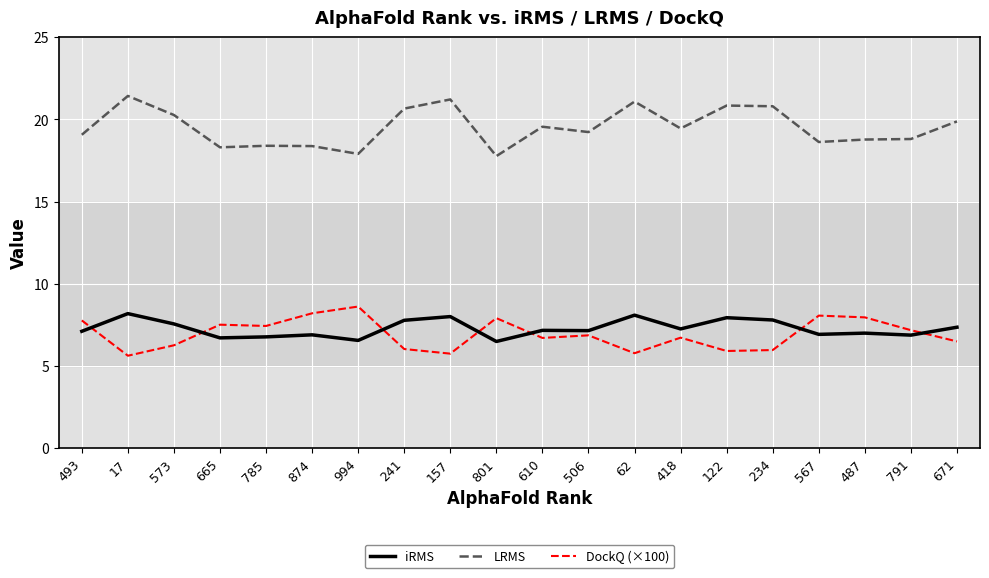

Rank the series by their maximum value, from highest to lowest.

LRMS, DockQ (×100), iRMS